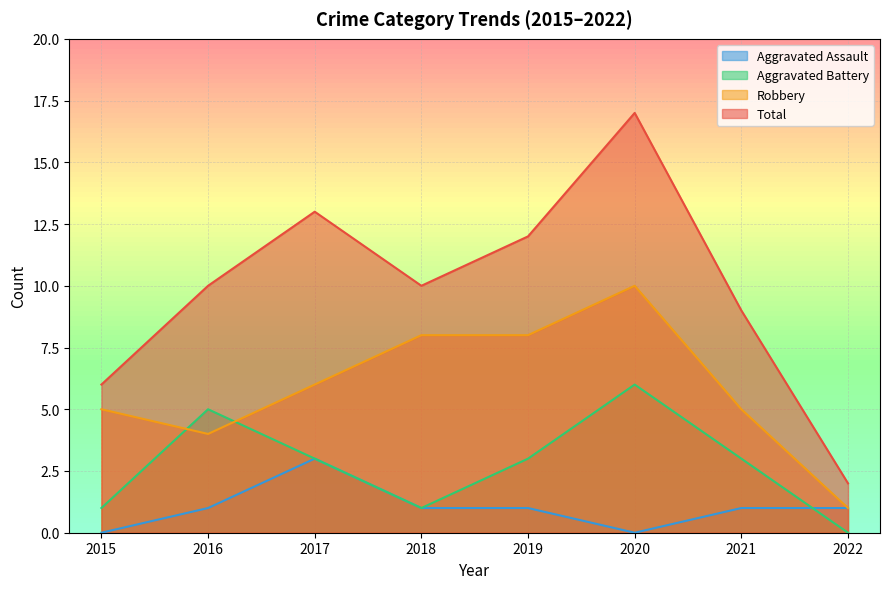

What is the difference between the maximum and minimum values in the Robbery series?

9